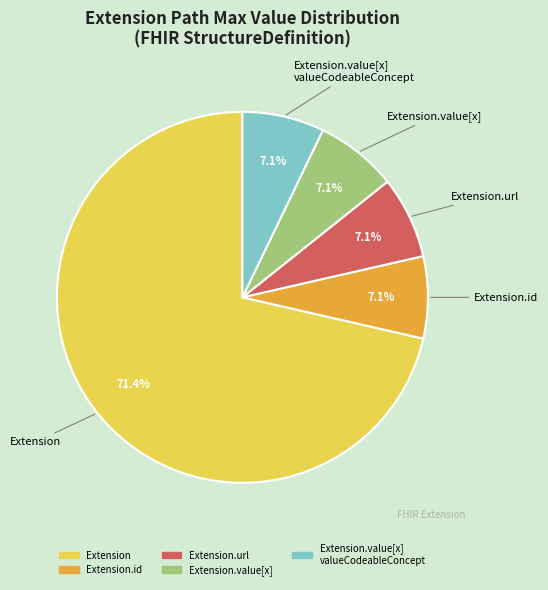

Does any single category account for the majority?

Yes